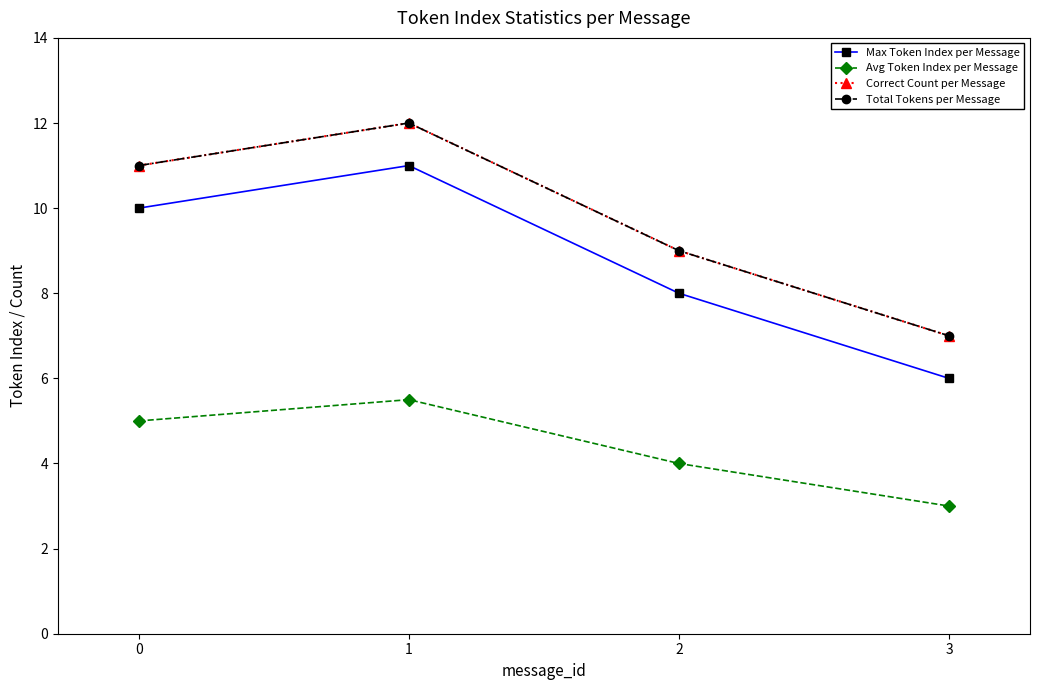

Reading left to right, extract all data points from this chart.

Max Token Index per Message: 0=10.0	1=11.0	2=8.0	3=6.0
Avg Token Index per Message: 0=5.0	1=5.5	2=4.0	3=3.0
Correct Count per Message: 0=11.0	1=12.0	2=9.0	3=7.0
Total Tokens per Message: 0=11.0	1=12.0	2=9.0	3=7.0